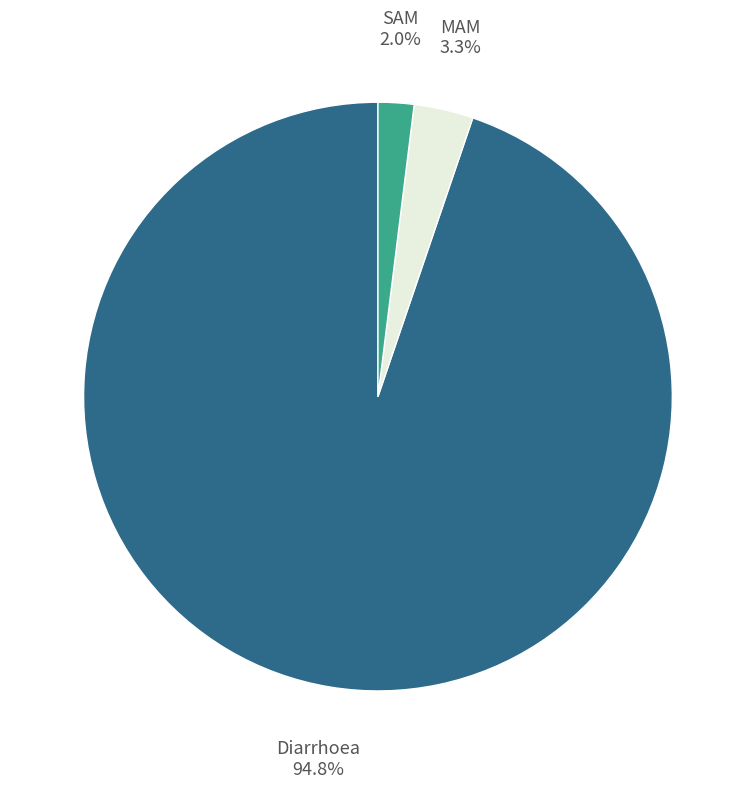

How many segments does this pie chart have?

3